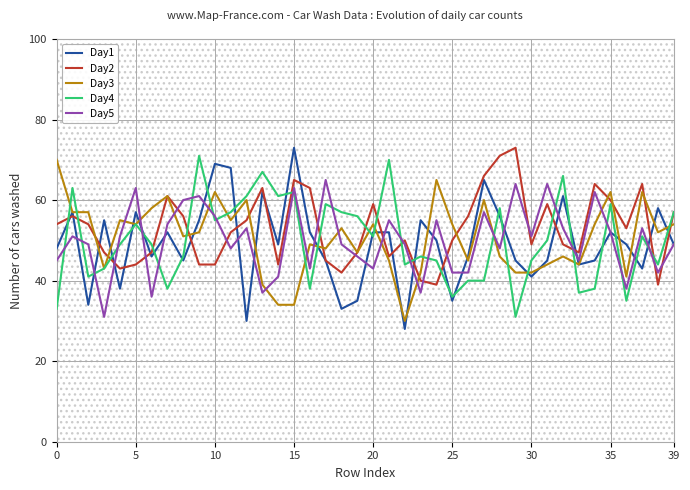

What value does the Day5 series have at 14?

41